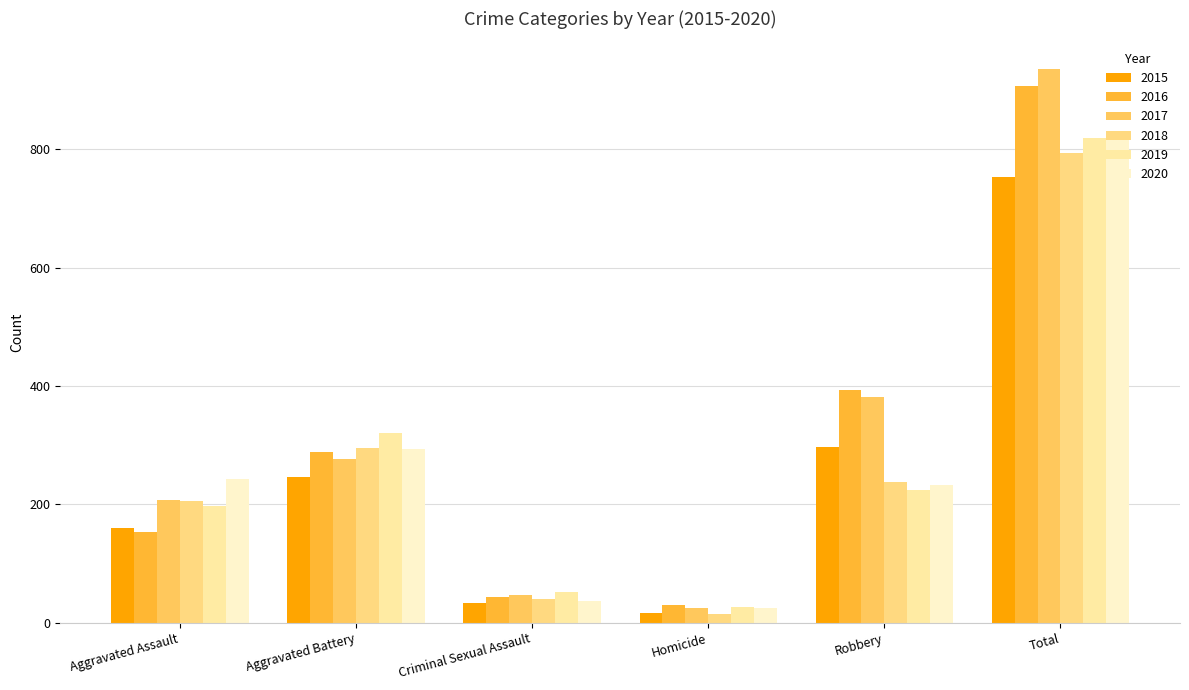

What value does the 2016 series have at Robbery, to the nearest 50?

400